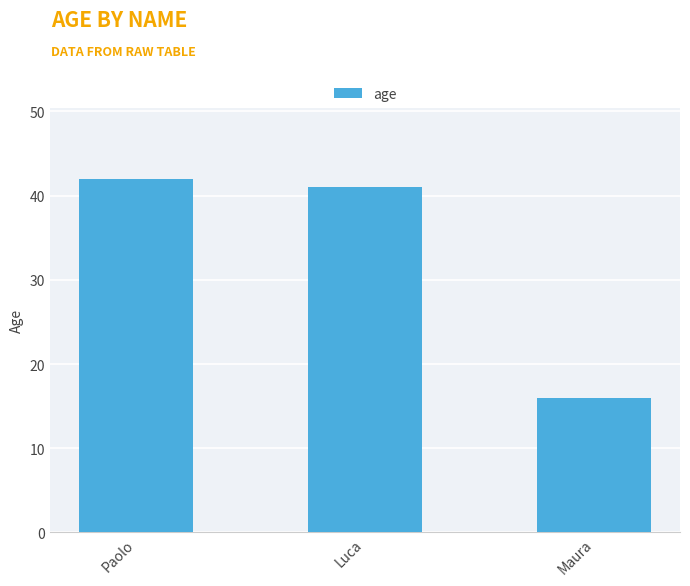

The value at Luca is 24. True or false?

False